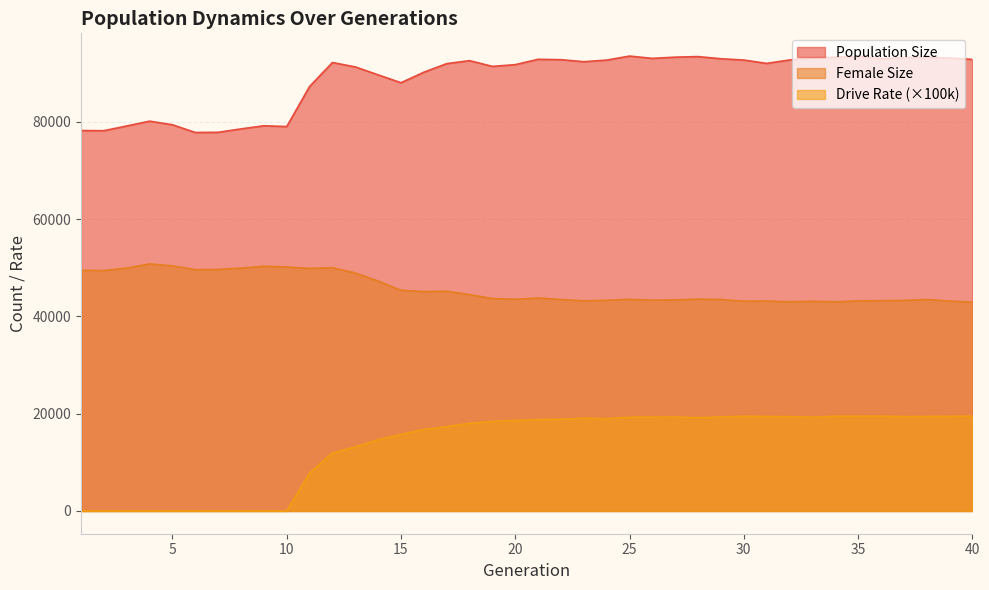

Reading right to left, list all the values displayed in this chart.

Population Size: 40=92855.0	39=93131.0	38=93314.0	37=93225.0	36=93019.0	35=93460.0	34=93277.0	33=93177.0	32=92737.0	31=92033.0	30=92721.0	29=92987.0	28=93428.0	27=93315.0	26=93064.0	25=93535.0	24=92709.0	23=92376.0	22=92795.0	21=92872.0	20=91772.0	19=91415.0	18=92595.0	17=91979.0	16=90219.0	15=88050.0	14=89674.0	13=91307.0	12=92207.0	11=87269.0	10=79043.0	9=79205.0	8=78562.0	7=77860.0	6=77828.0	5=79412.0	4=80154.0	3=79163.0	2=78193.0	1=78223.0
Female Size: 40=42949.0	39=43163.0	38=43495.0	37=43289.0	36=43243.0	35=43193.0	34=43018.0	33=43130.0	32=43034.0	31=43159.0	30=43140.0	29=43482.0	28=43571.0	27=43413.0	26=43352.0	25=43518.0	24=43329.0	23=43212.0	22=43477.0	21=43793.0	20=43535.0	19=43688.0	18=44477.0	17=45190.0	16=45115.0	15=45375.0	14=47278.0	13=48933.0	12=50030.0	11=49876.0	10=50179.0	9=50312.0	8=49938.0	7=49675.0	6=49634.0	5=50397.0	4=50799.0	3=49950.0	2=49433.0	1=49488.0
Drive Rate: 40=19494.8	39=19461.9	38=19417.9	37=19408.9	36=19495.2	35=19481.6	34=19470.8	33=19268.0	32=19396.8	31=19422.7	30=19471.7	29=19333.5	28=19198.6	27=19310.8	26=19276.4	25=19278.0	24=18974.1	23=19076.0	22=18859.9	21=18801.3	20=18614.8	19=18420.9	18=18032.1	17=17335.3	16=16748.6	15=15756.2	14=14648.7	13=13168.7	12=11932.9	11=7791.4	10=0.0	9=0.0	8=0.0	7=0.0	6=0.0	5=0.0	4=0.0	3=0.0	2=0.0	1=0.0